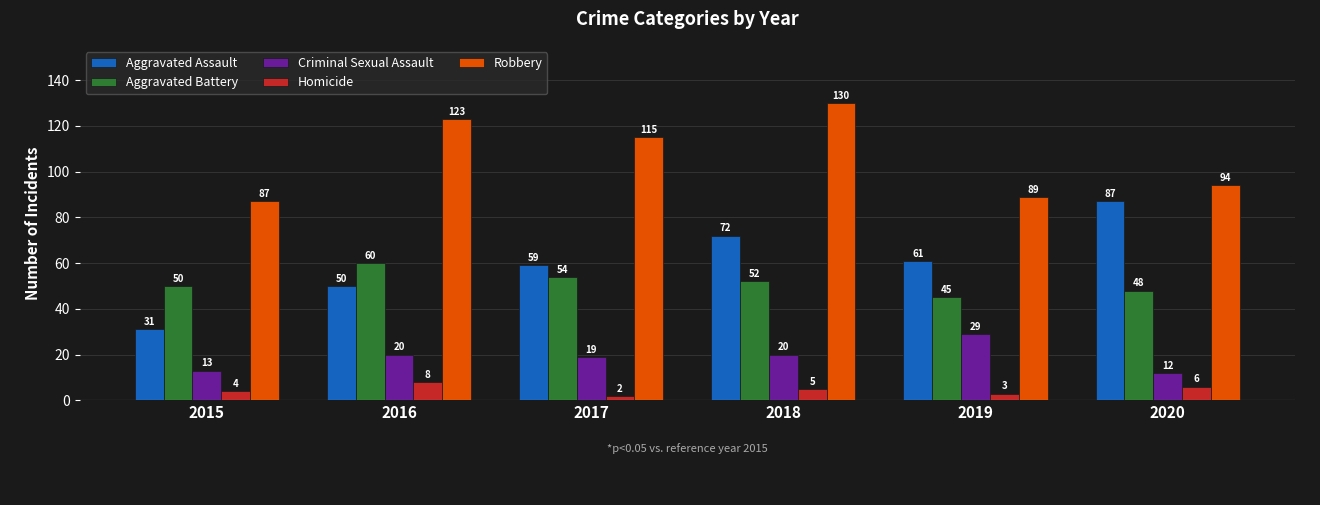

The Aggravated Assault series shows 56 at 2020. True or false?

False